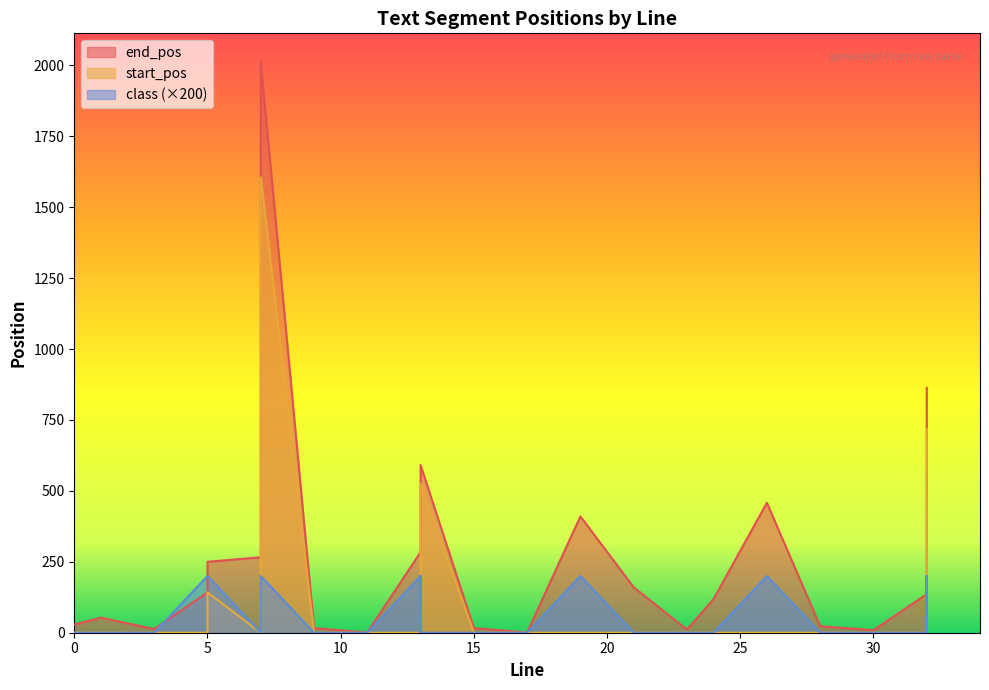

Read the class value at 7.

200